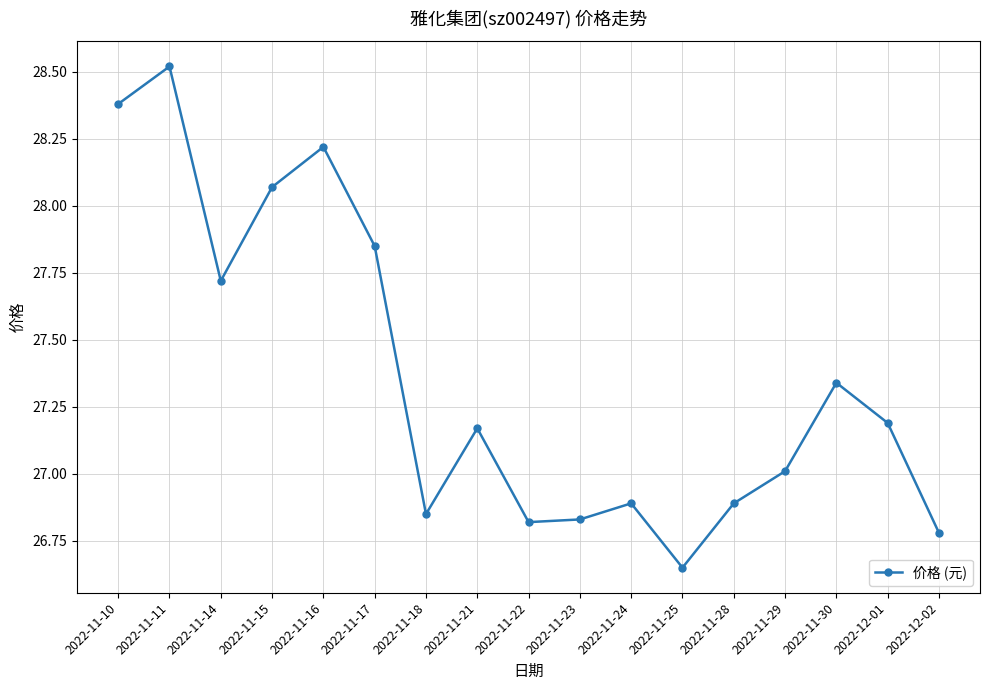

What is the difference between the second highest and second lowest values?

1.6